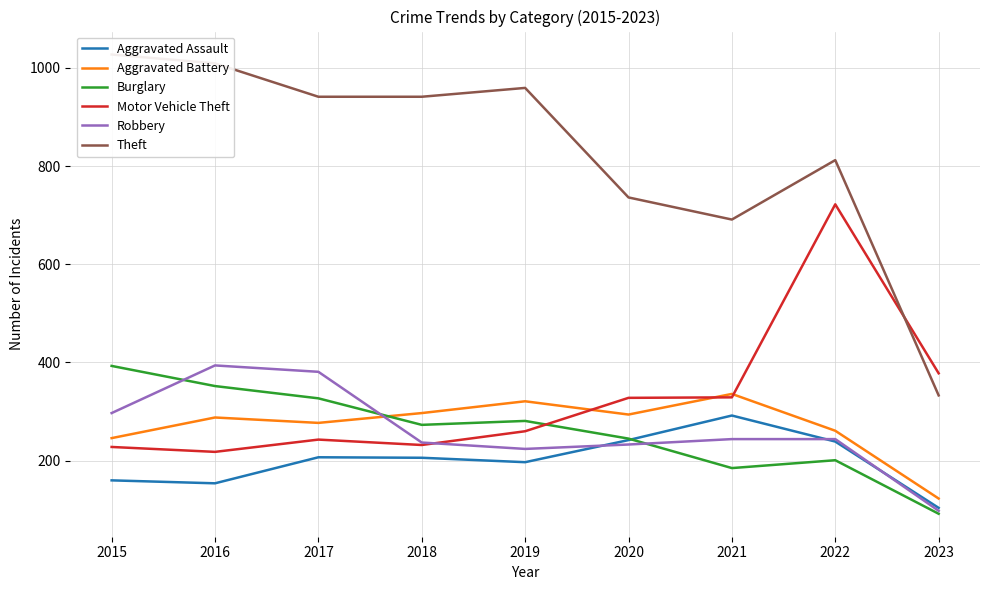

Is it true that Aggravated Assault equals 104 at 2023?

True